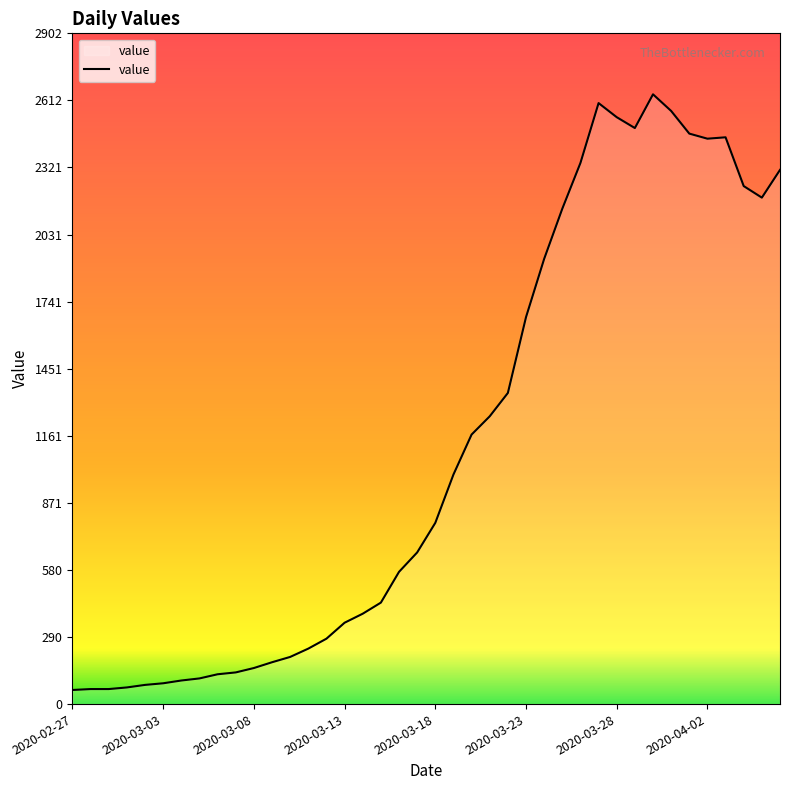

How many lines are shown in the chart?

1